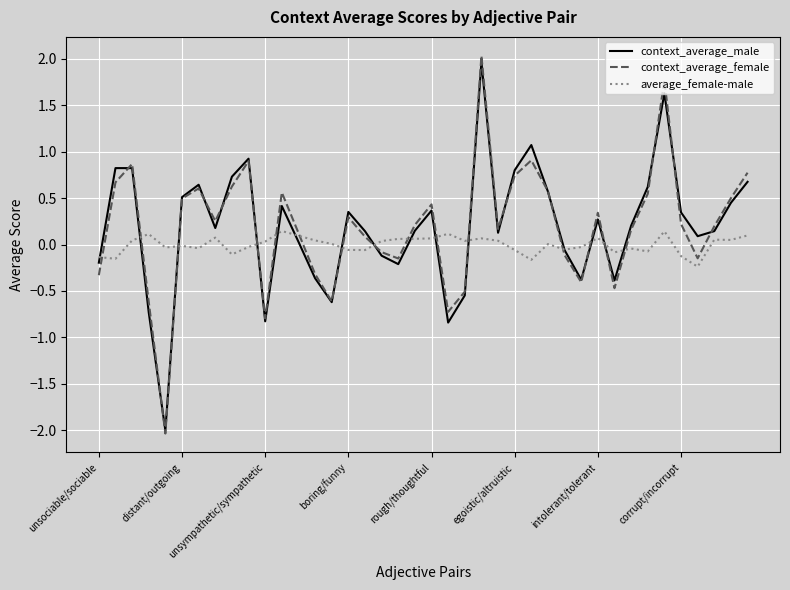

What is the greatest value displayed?

2.0